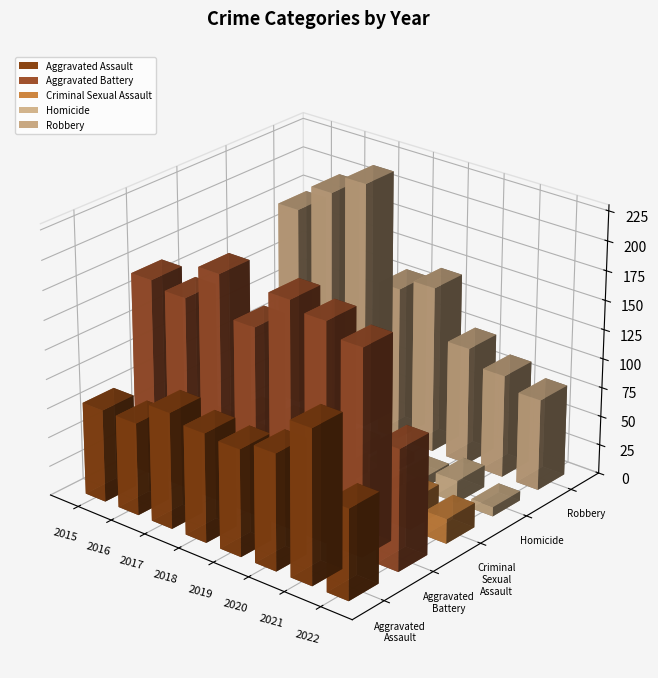

What is the value of the Homicide bar at the 4th from the left?

12